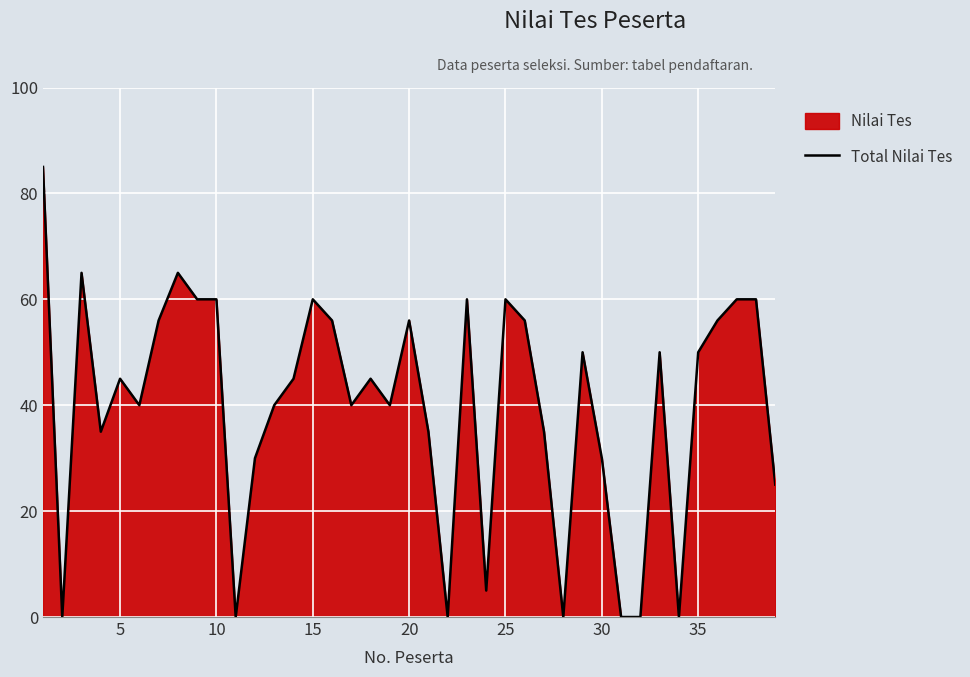

What is the maximum value shown in the chart?

85